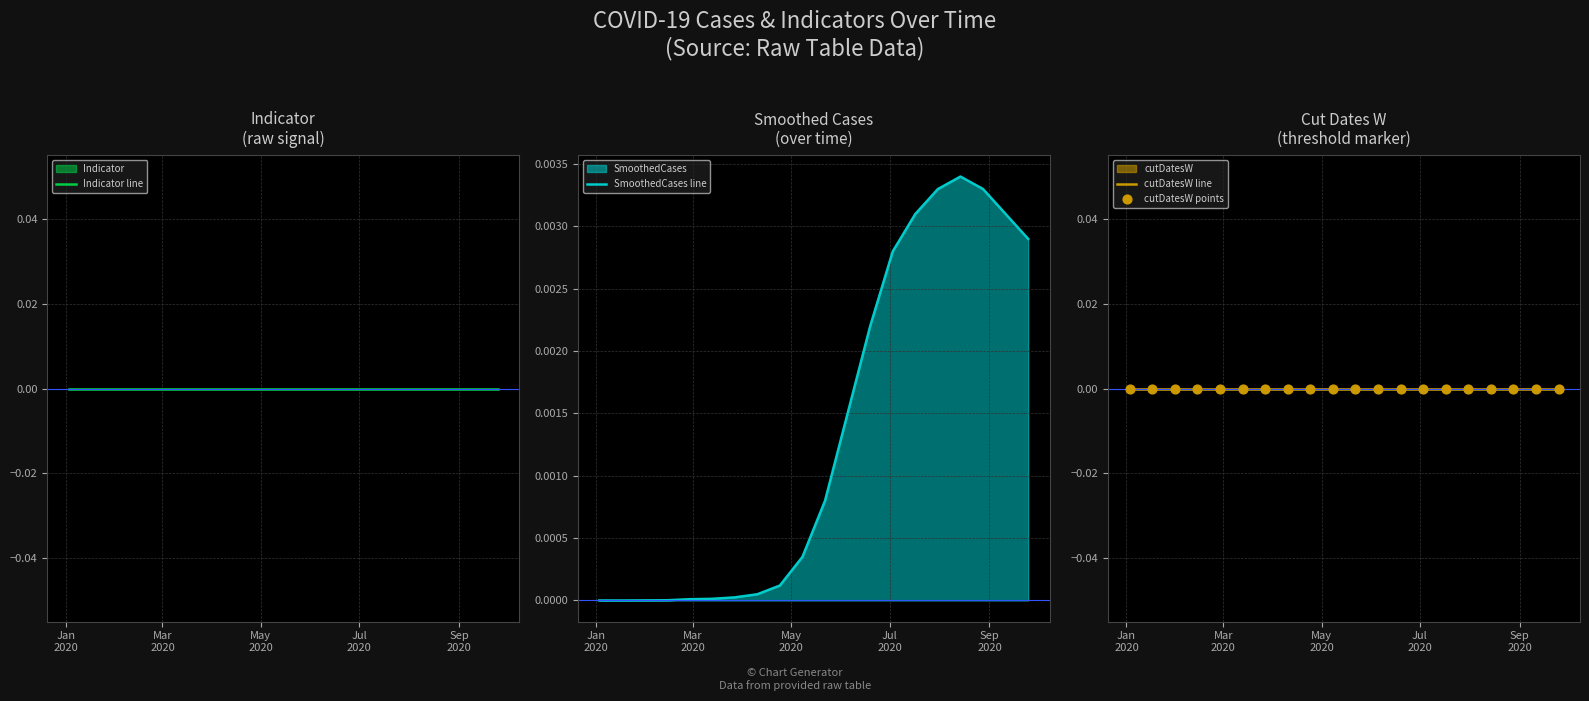

Which series contains the lowest Y value?

Indicator line